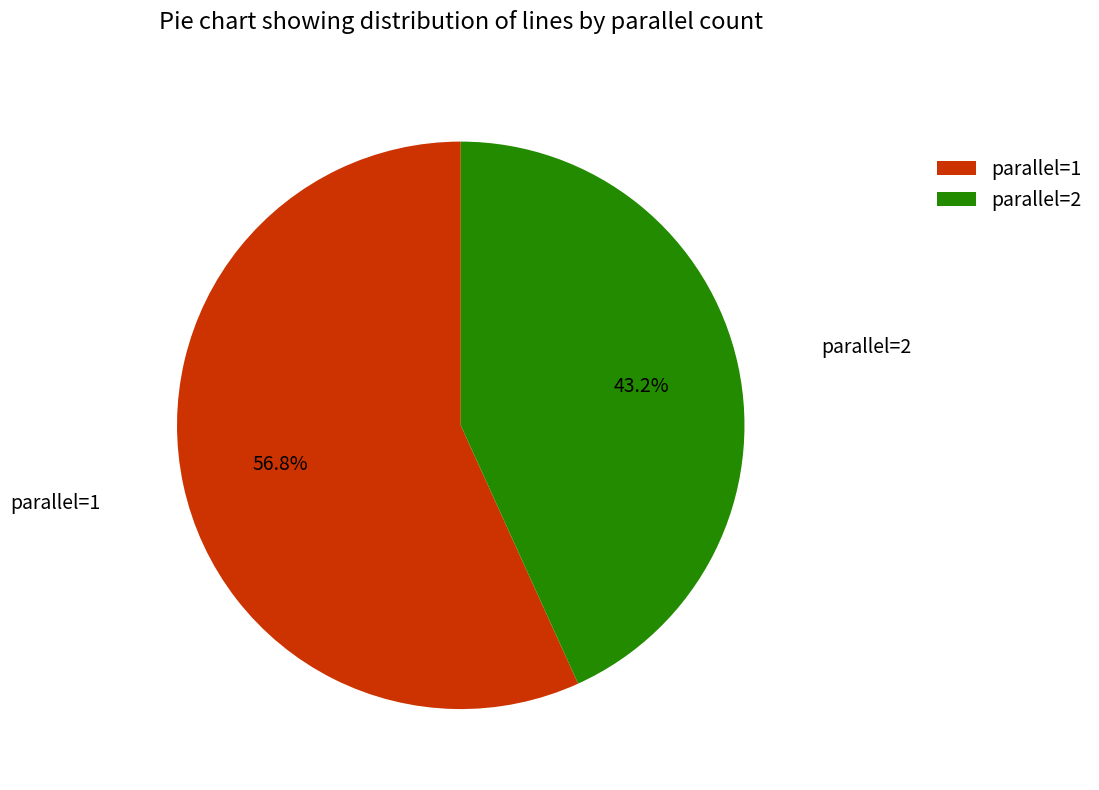

Which has a higher value, parallel=1 or parallel=2?

parallel=1